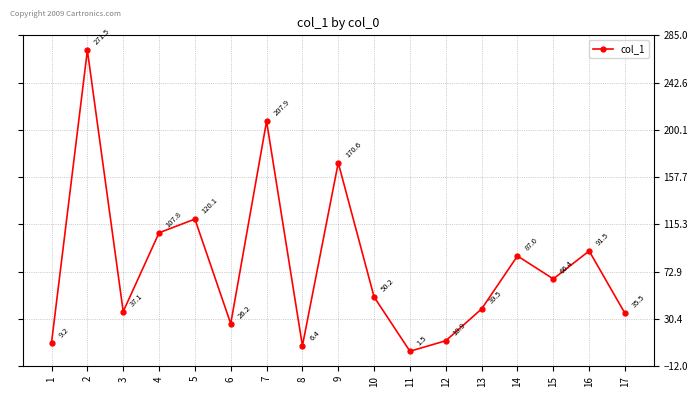

Count the number of data series in this chart.

1